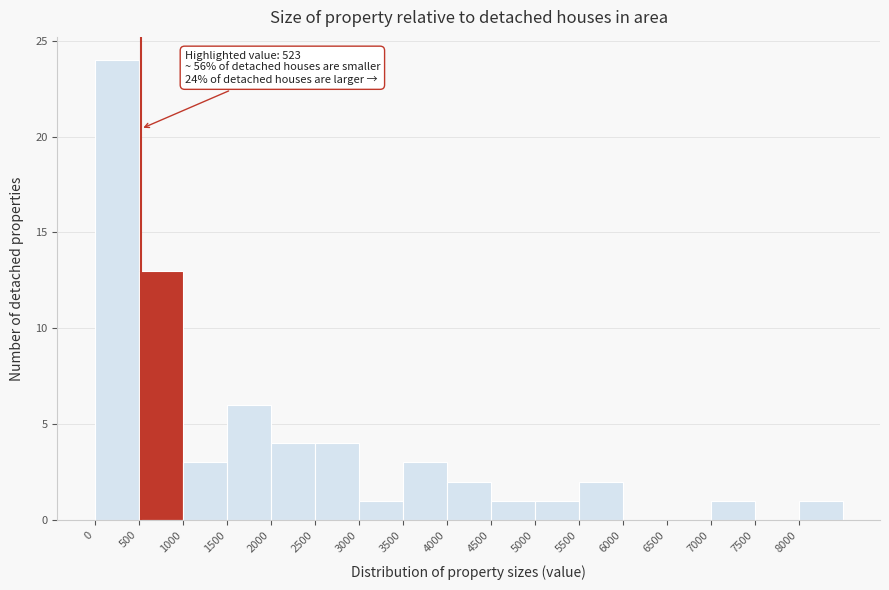

Over which range of the x-axis is the bar tallest?

0 to 500